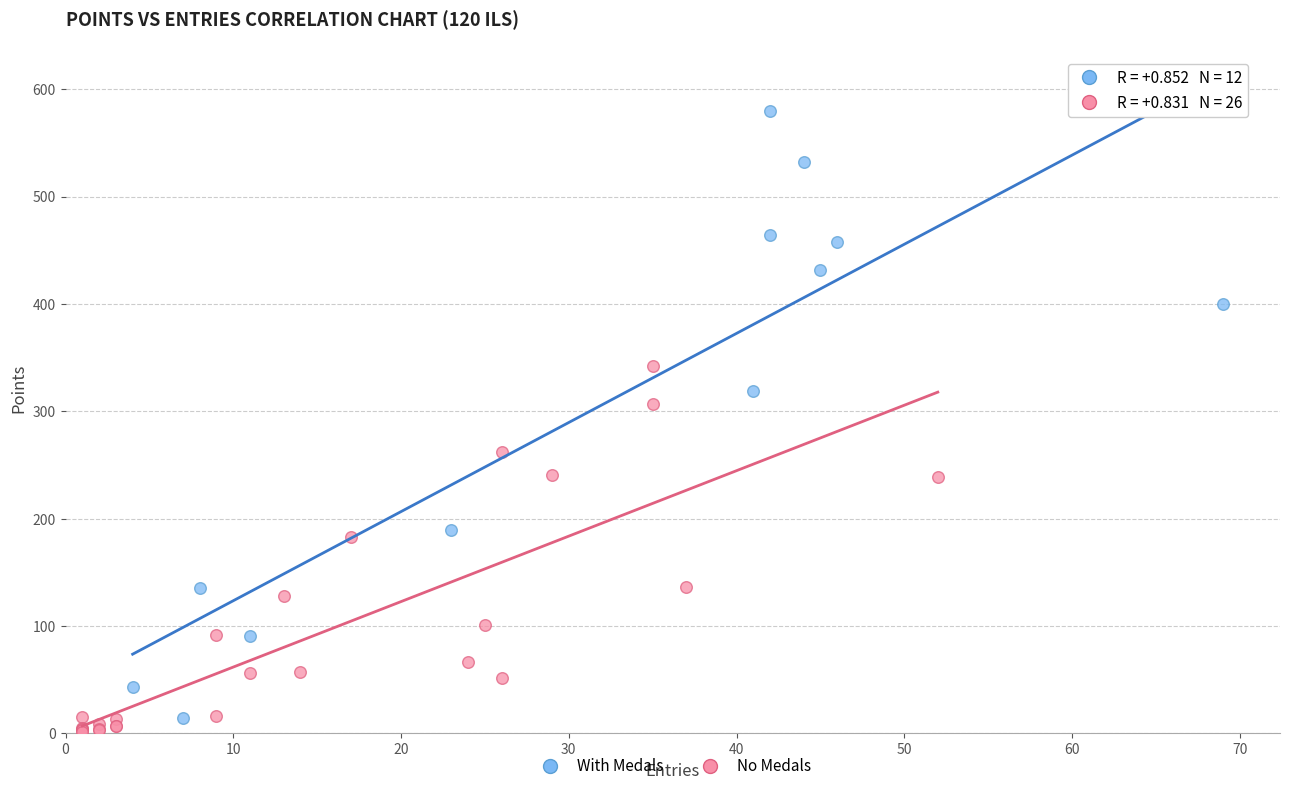

Which series reaches the maximum Y coordinate?

With Medals